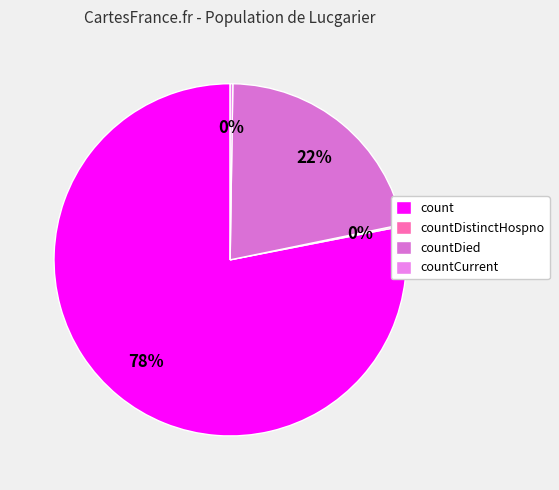

The countDied slice represents 22% of the pie. True or false?

True